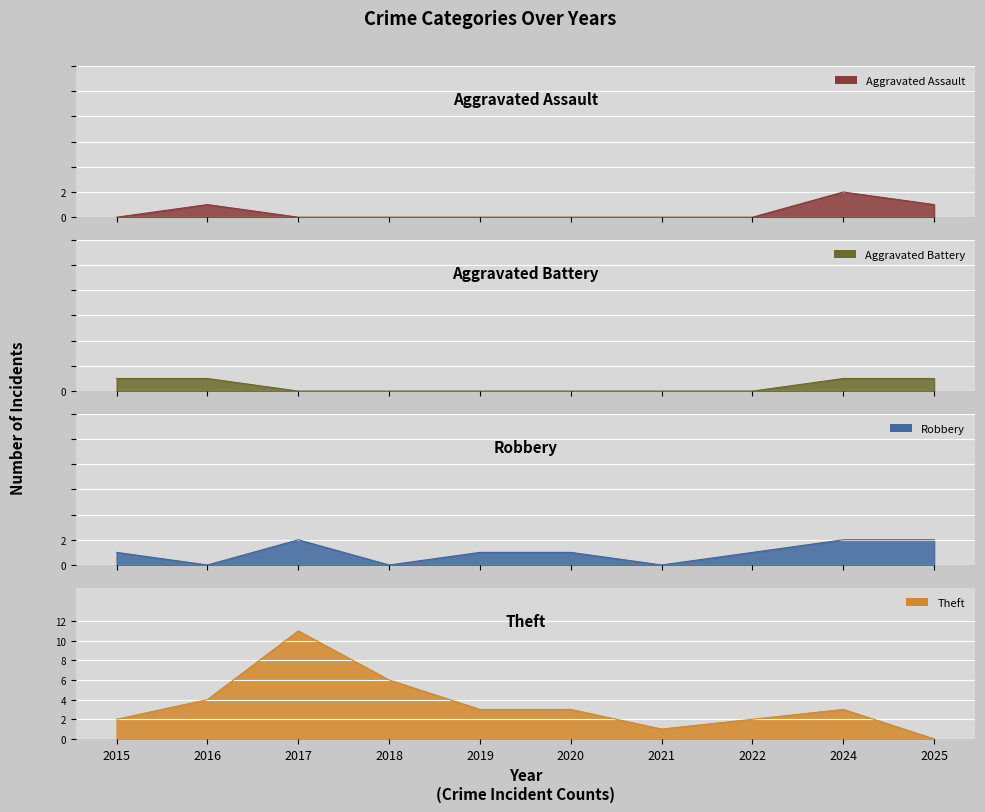

What is the total value across all series at 2024?

8